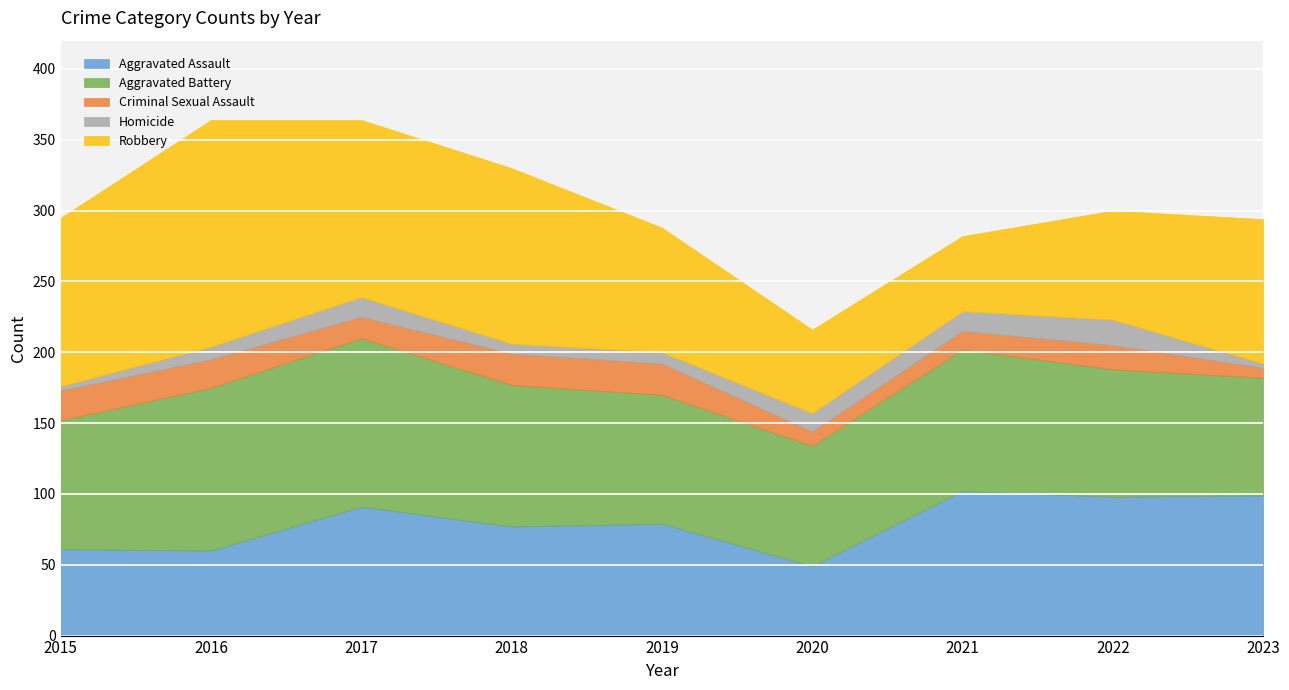

How many interior local valleys does the Aggravated Battery series have?

1